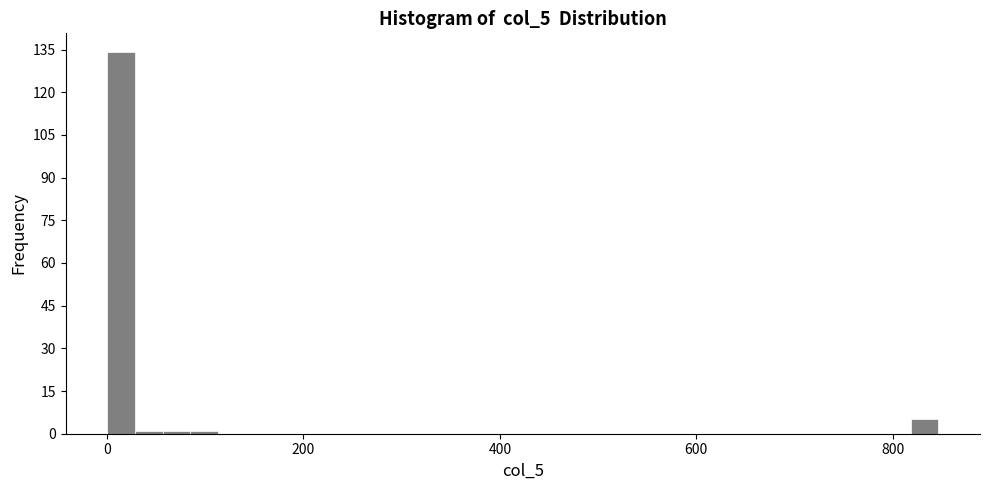

Read against the x-axis, roughly where is the centre of the tallest bar?

20